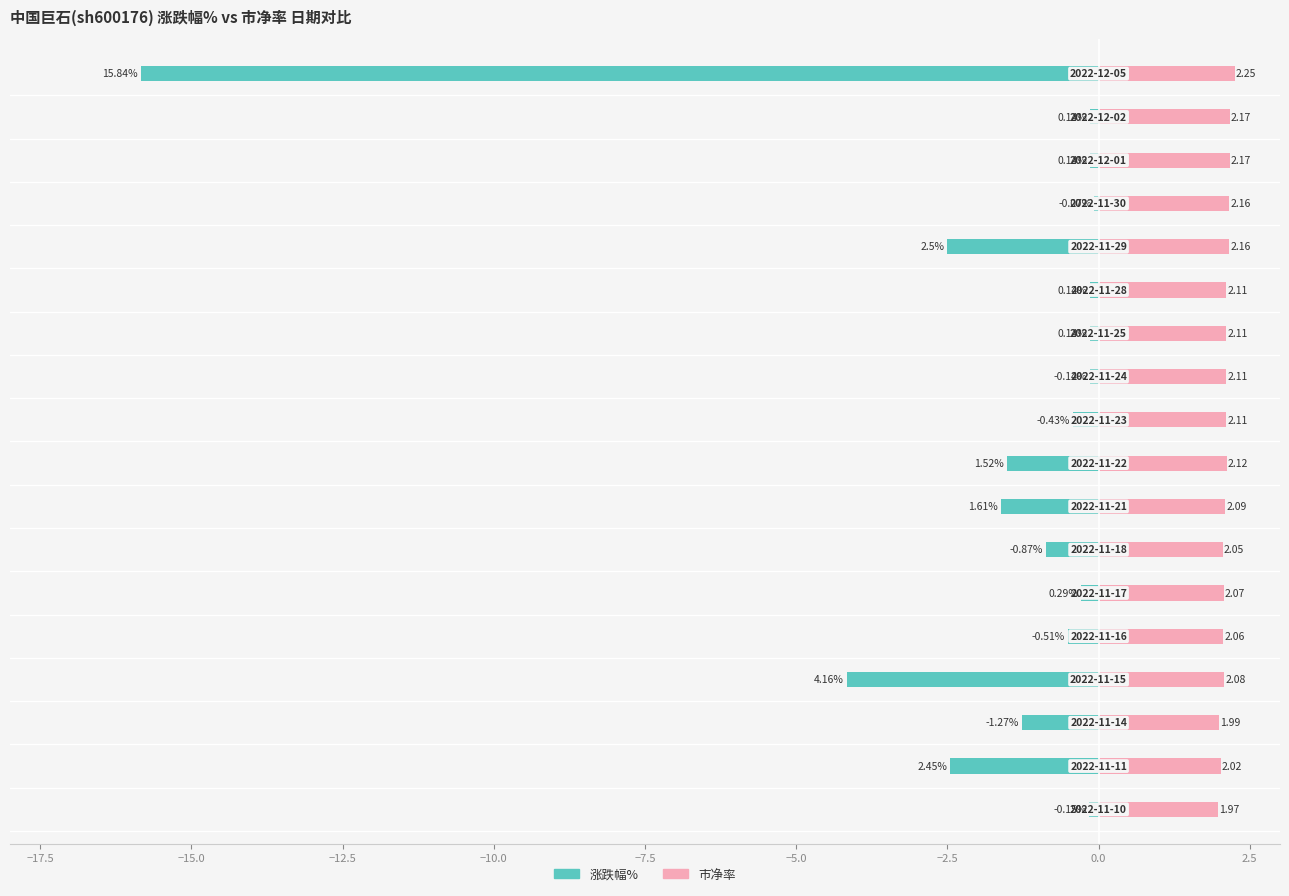

Reading left to right, extract all data points from this chart.

涨跌幅%: -0.1	-2.5	-1.3	-4.2	-0.5	-0.3	-0.9	-1.6	-1.5	-0.4	-0.1	-0.1	-0.1	-2.5	-0.1	-0.1	-0.1	-15.8
市净率: 2.0	2.0	2.0	2.1	2.1	2.1	2.0	2.1	2.1	2.1	2.1	2.1	2.1	2.2	2.2	2.2	2.2	2.2